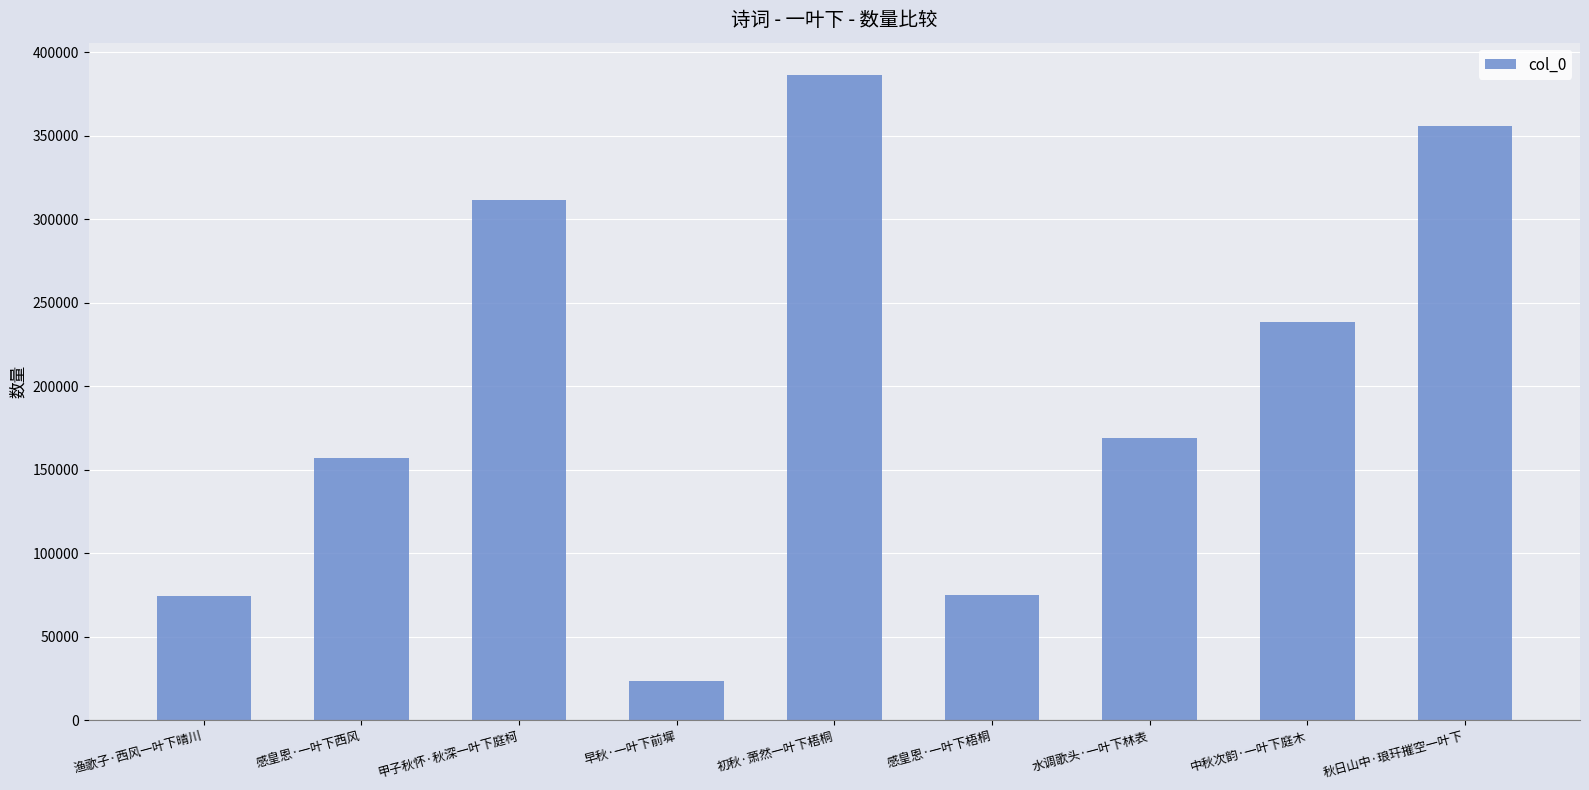

True or false: the data shows 238416 at 中秋次韵·一叶下庭木.

True